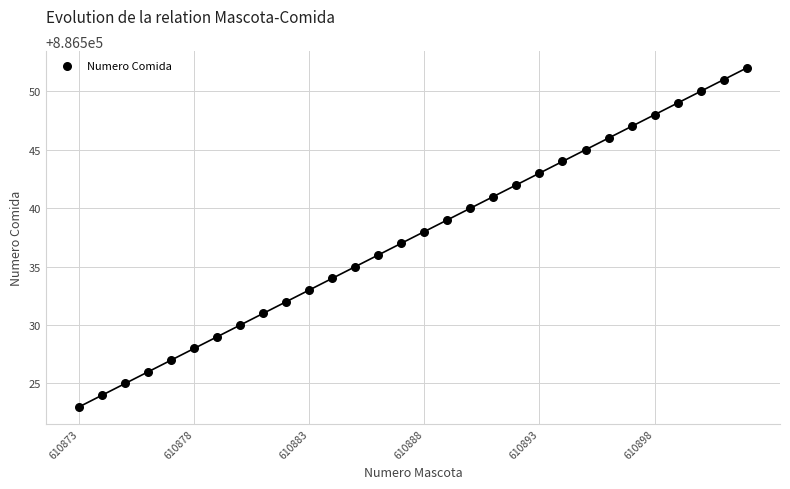

What is the range of X values (max minus min)?

29